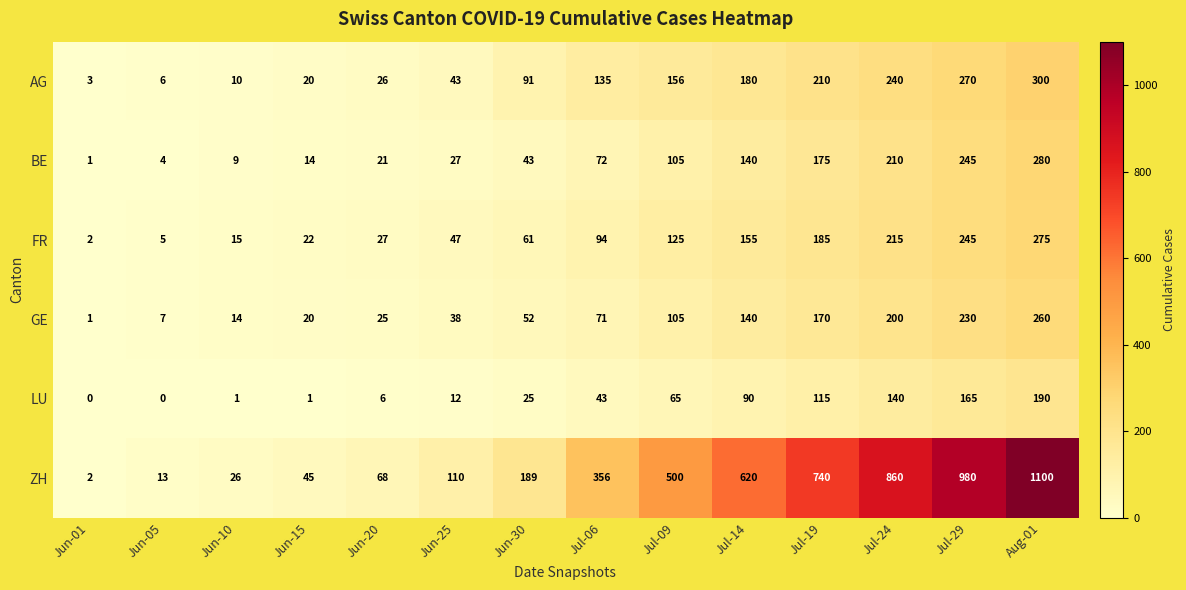

What is the difference between the BE values at Jun-25 and Jun-15?

13